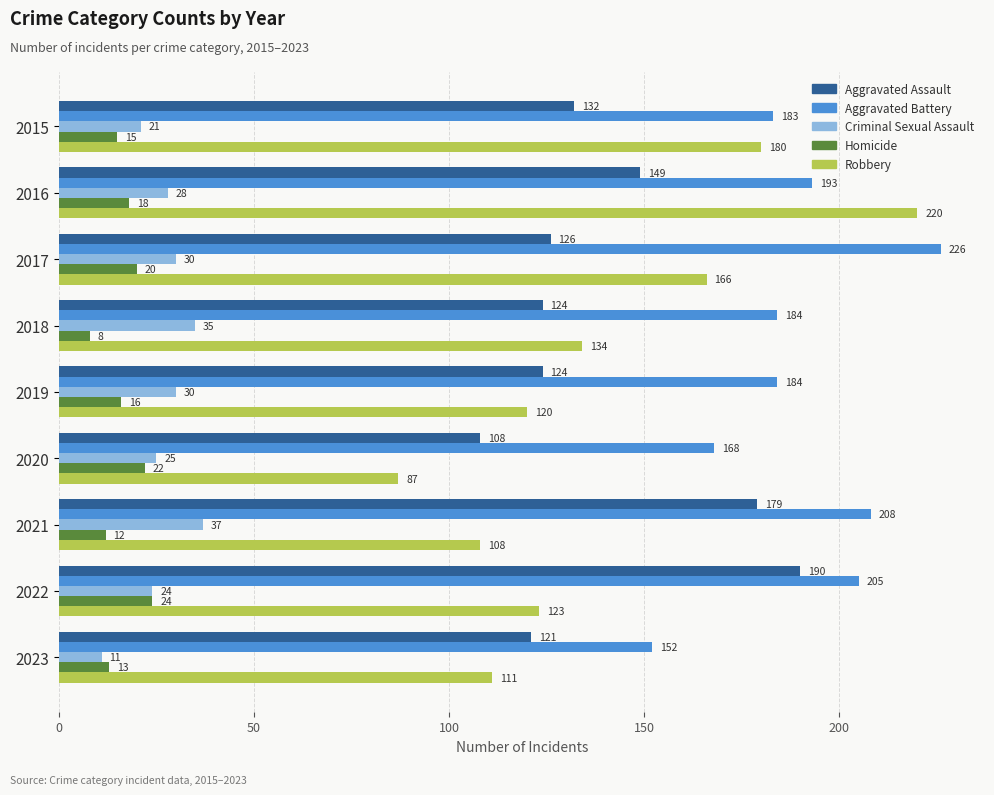

At which category is the sum across all series the highest?

2016